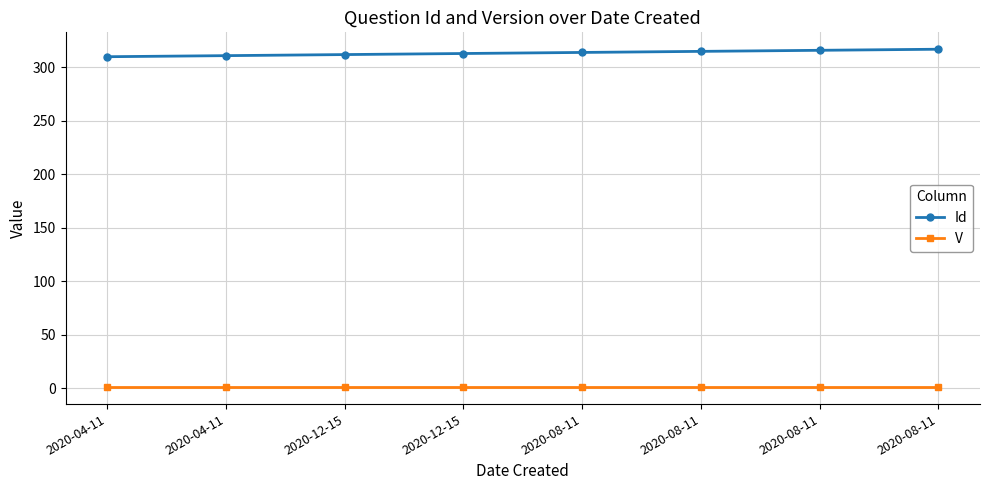

What is the lowest value of the V series?

1